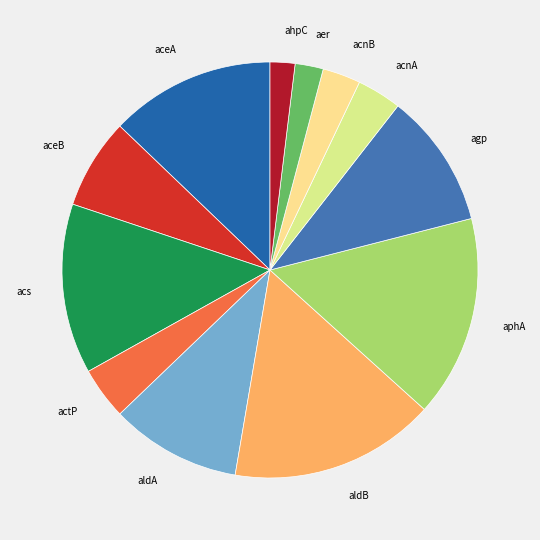

What is the ratio of the value at agp to the value at aceA?

0.8